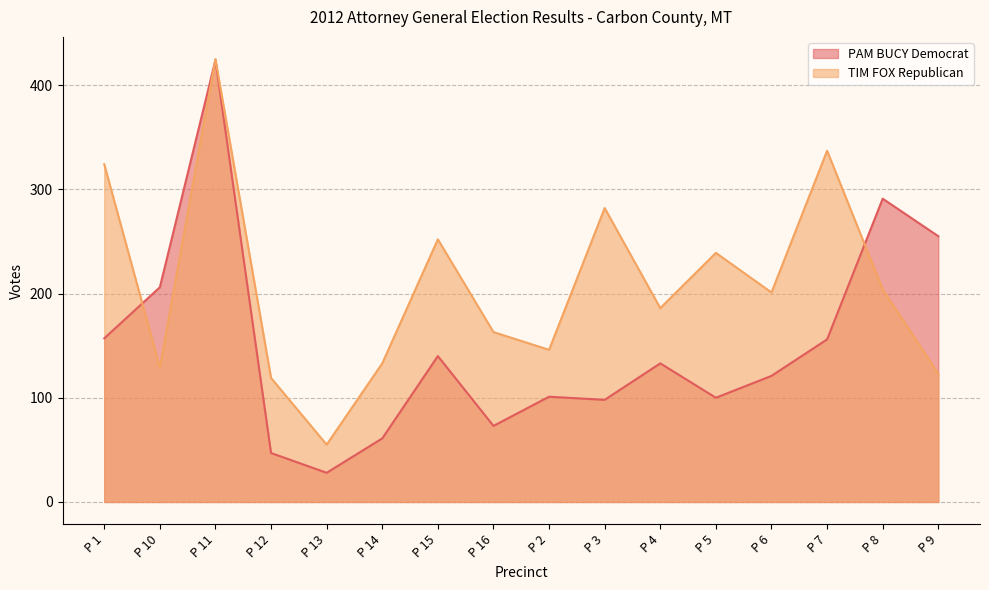

Reading left to right, extract all data points from this chart.

PAM BUCY Democrat: P 1=157	P 10=206	P 11=424	P 12=47	P 13=28	P 14=61	P 15=140	P 16=73	P 2=101	P 3=98	P 4=133	P 5=100	P 6=121	P 7=156	P 8=291	P 9=255
TIM FOX Republican: P 1=324	P 10=129	P 11=425	P 12=119	P 13=55	P 14=133	P 15=252	P 16=163	P 2=146	P 3=282	P 4=186	P 5=239	P 6=201	P 7=337	P 8=204	P 9=123